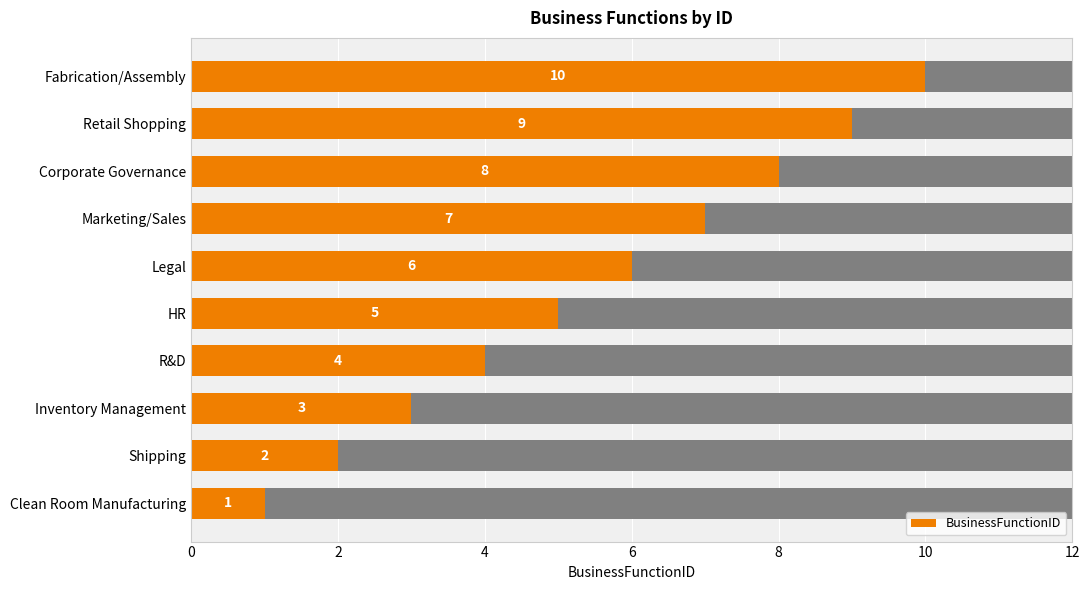

What is the minimum value shown in the chart?

1